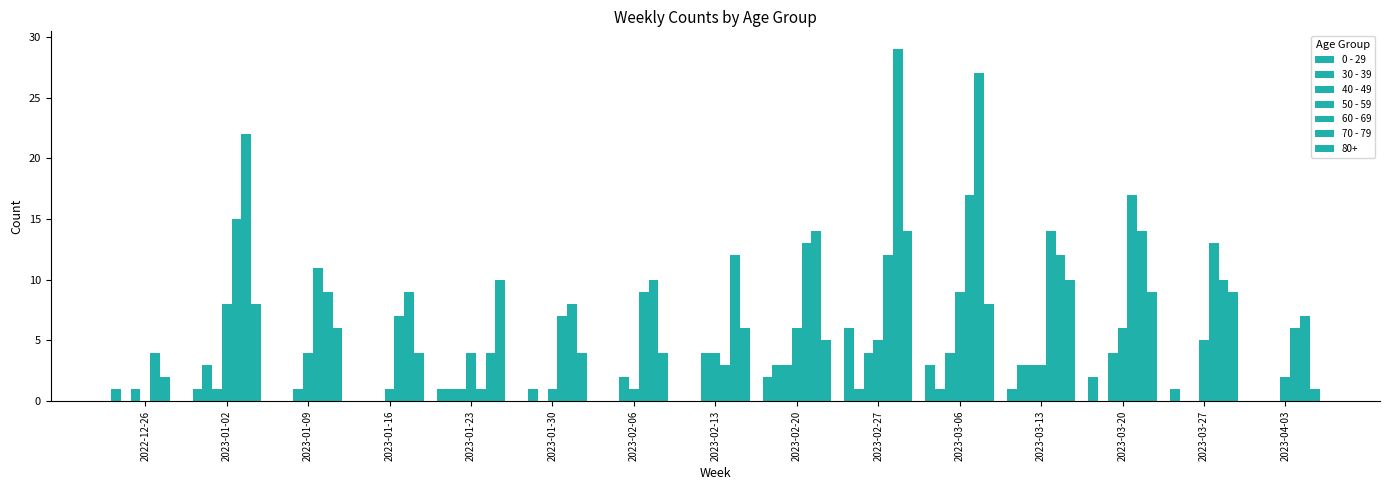

The 70 - 79 series shows 7 at 2023-04-03. True or false?

True